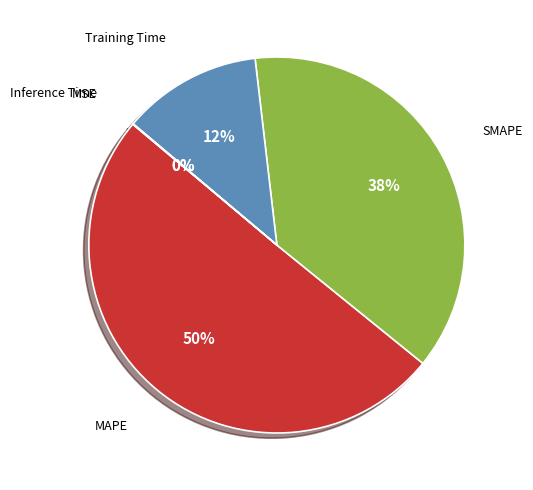

To the nearest percent, what is the average slice percentage?

20%